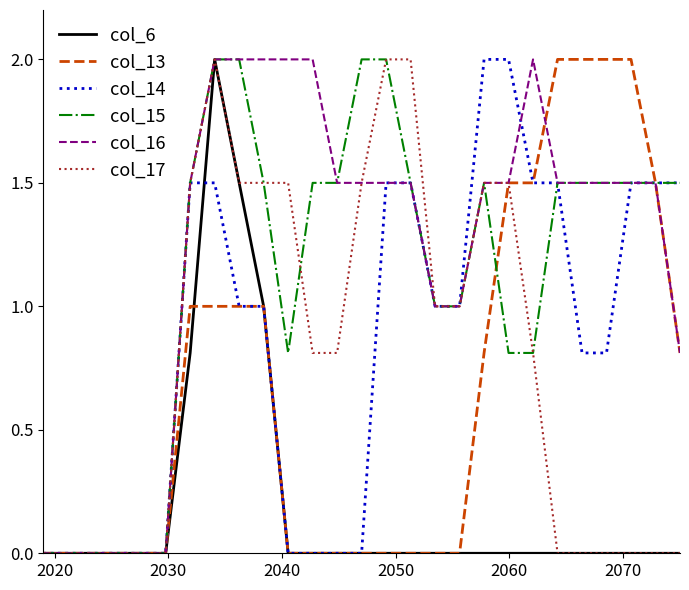

Which series has the largest total across all categories?

col_16